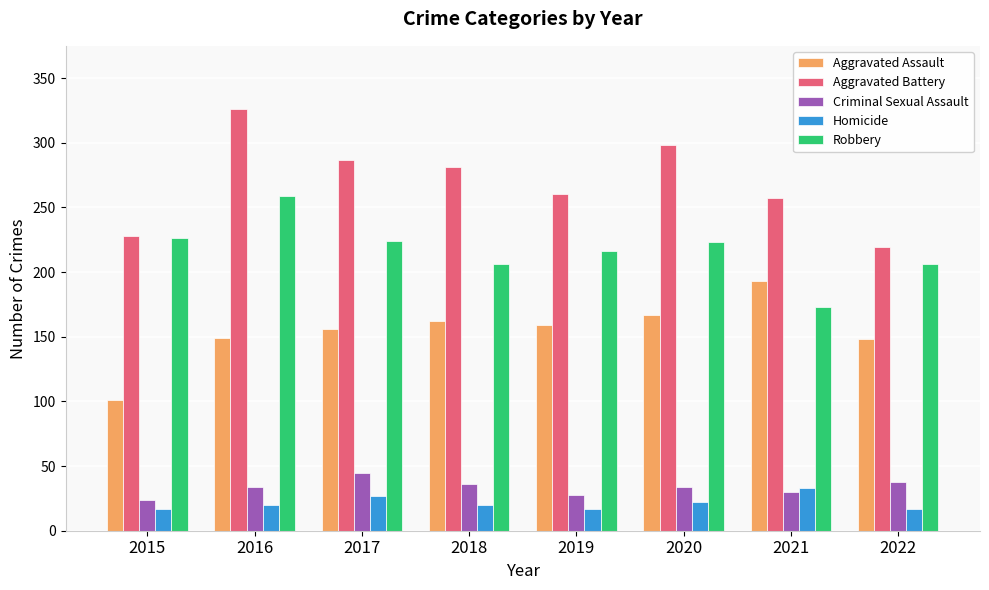

The Criminal Sexual Assault series shows 60 at 2018. True or false?

False